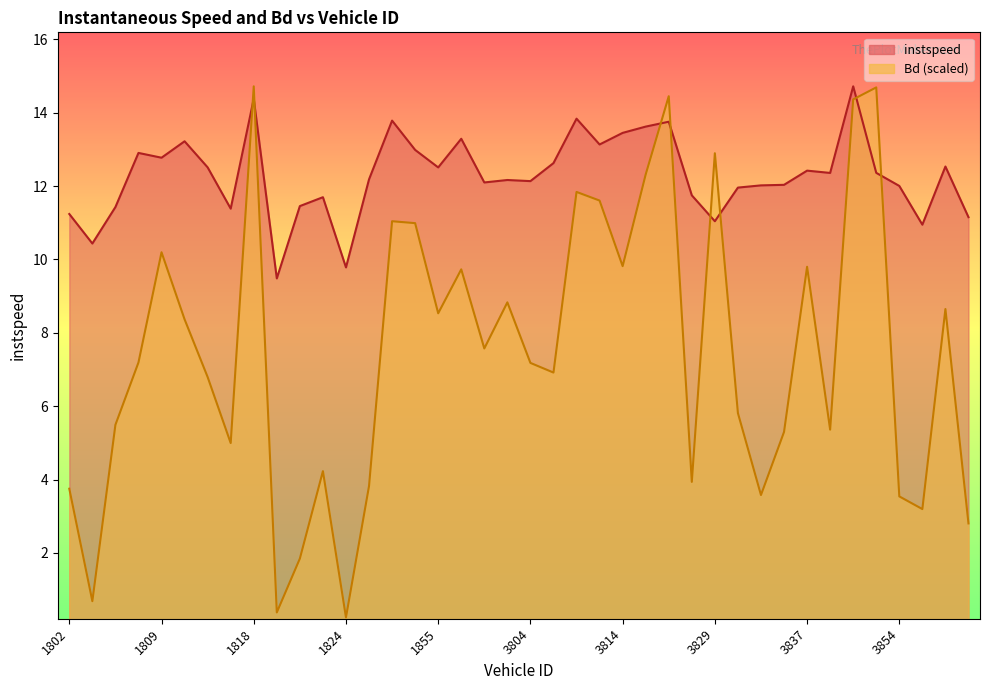

True or false: instspeed and Bd intersect in this chart.

True